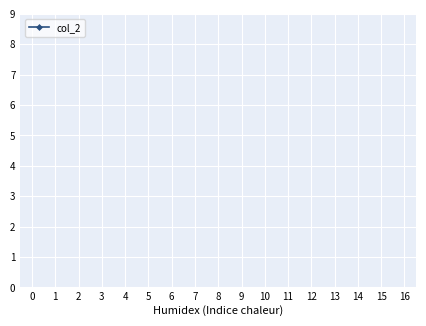

True or false: the data has more than 1 interior local peaks.

False